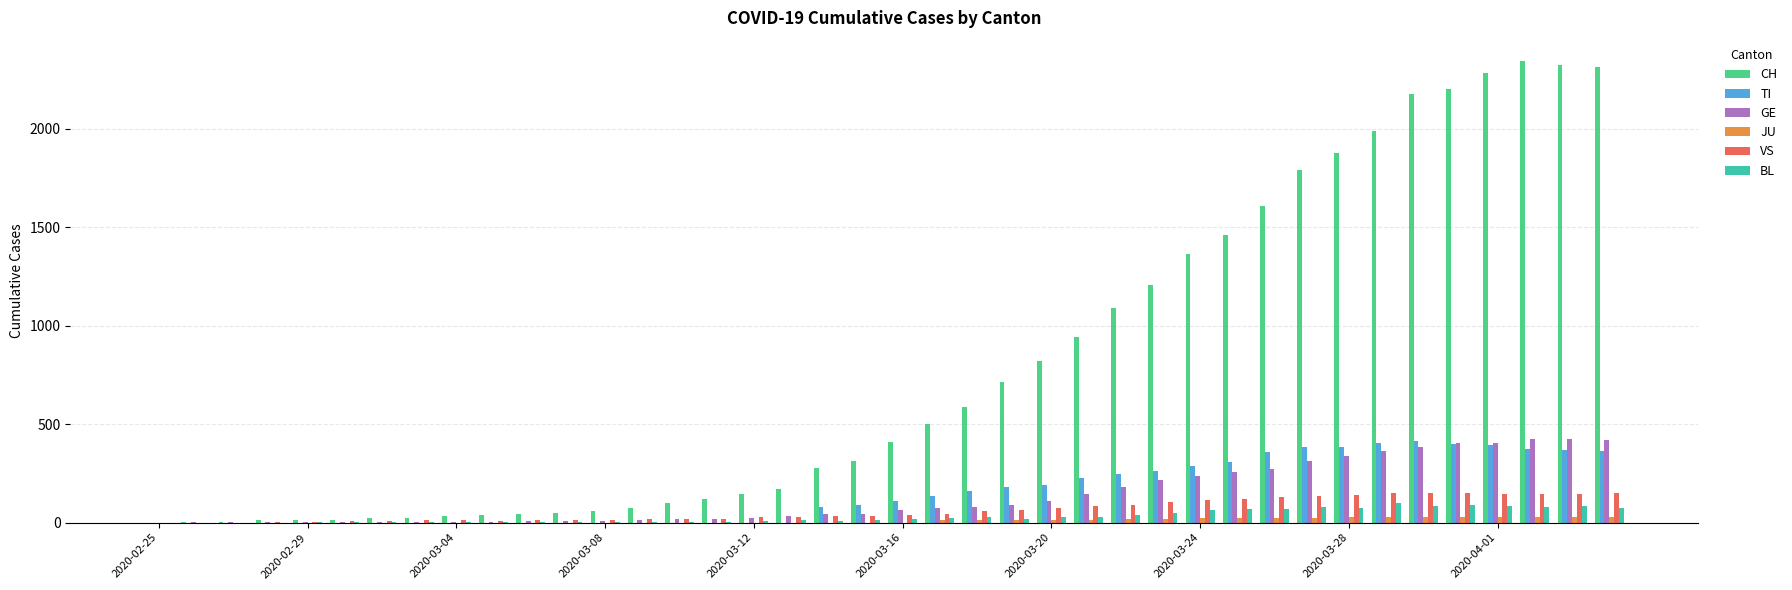

Which series has the largest total across all categories?

CH